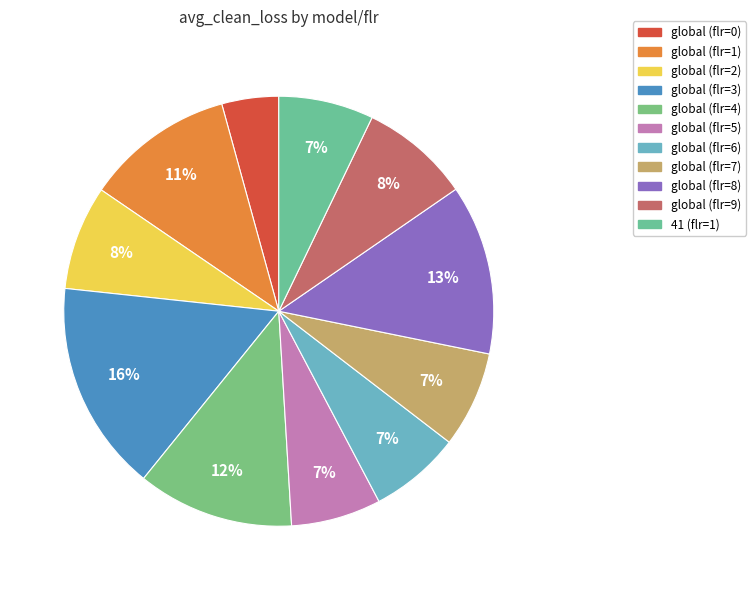

How many segments does this pie chart have?

11